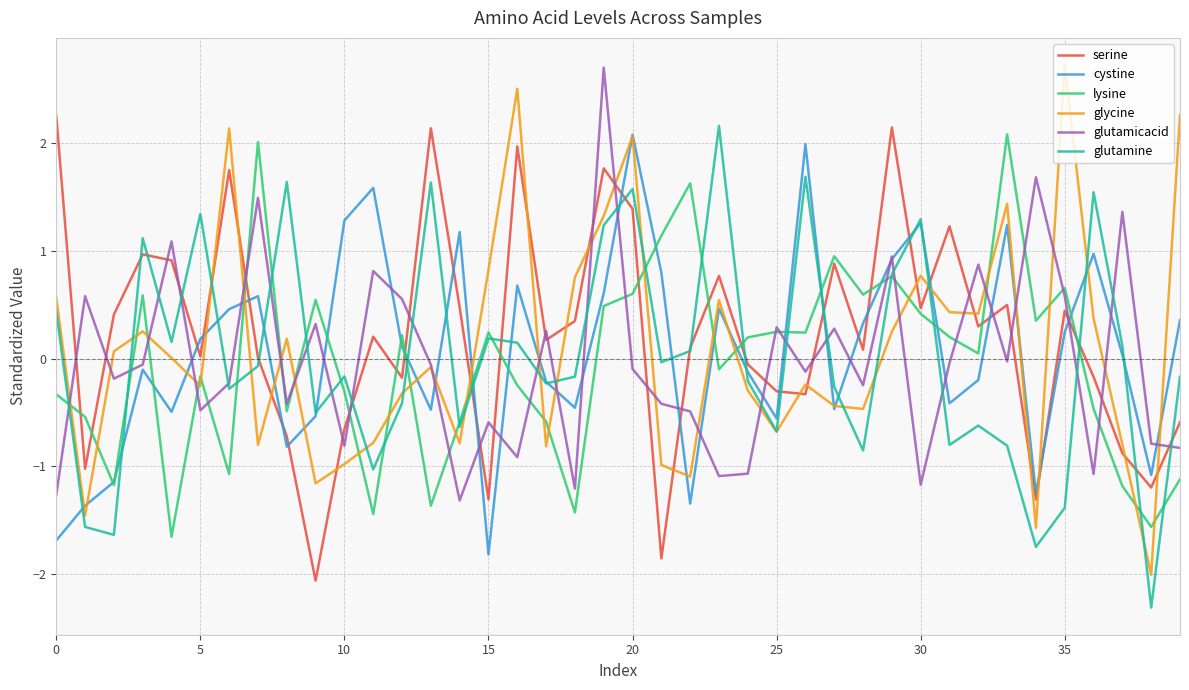

What is the greatest value displayed?

2.7